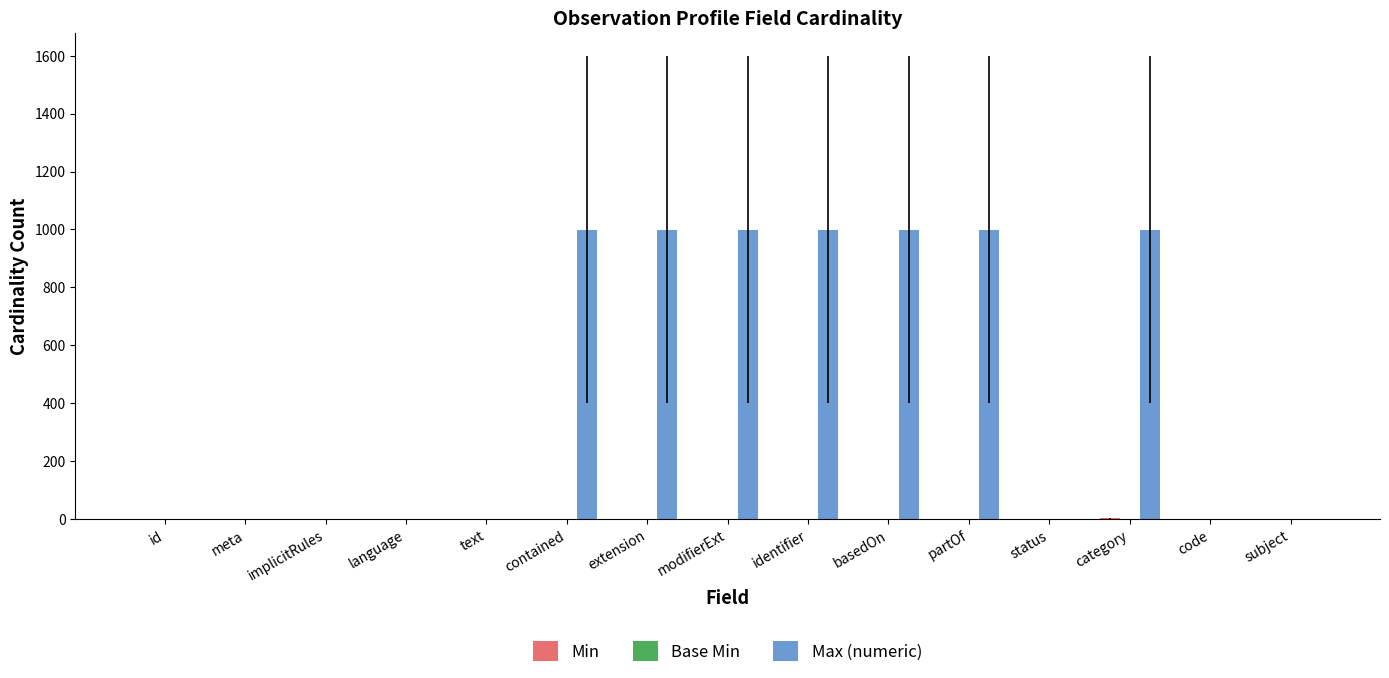

How many groups of bars are there?

15